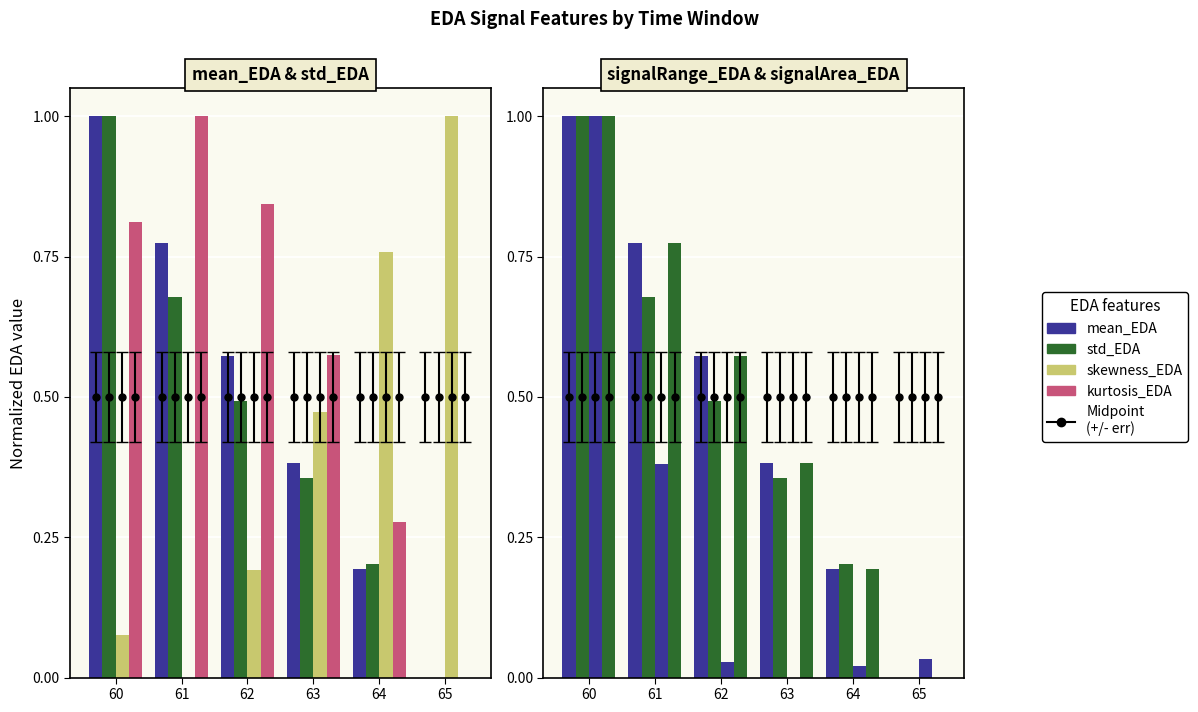

At how many categories does at least one series exceed 0?

6